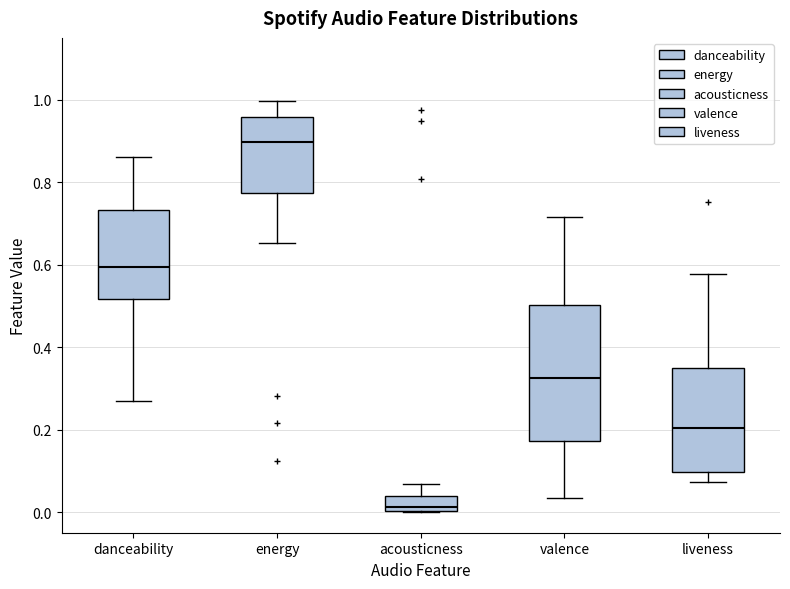

Which box's median line is the lowest?

acousticness